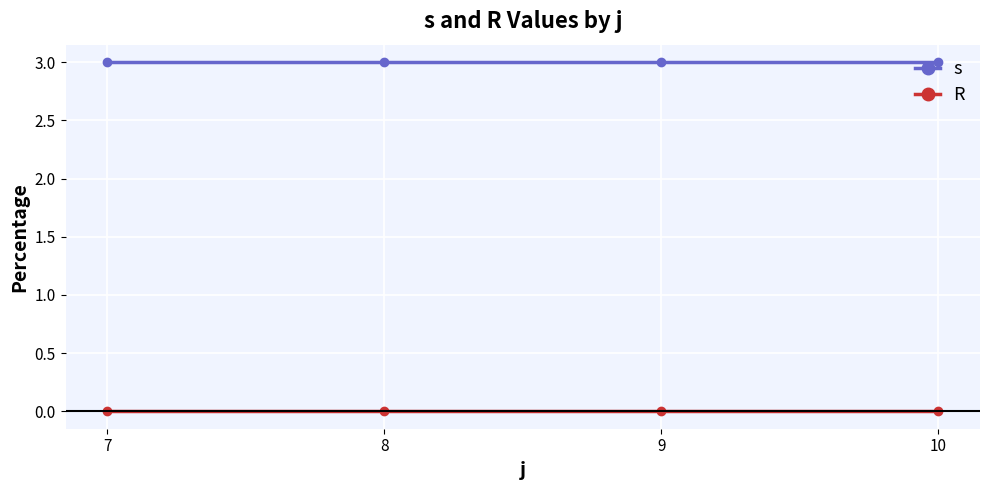

True or false: s and R intersect in this chart.

False